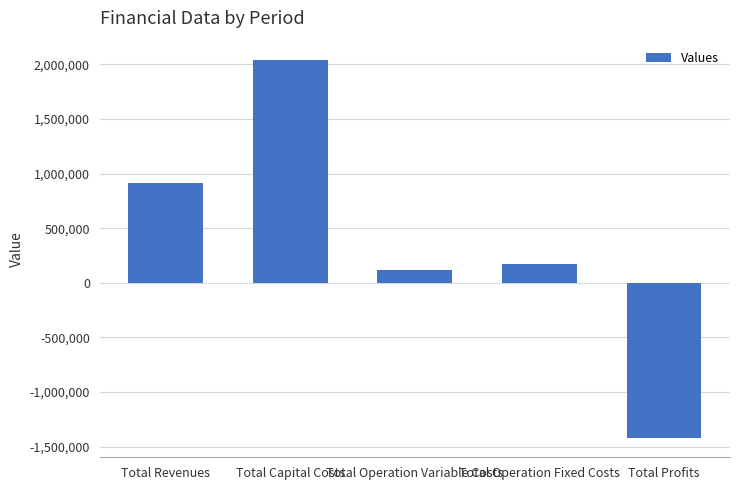

Reading right to left, transcribe all the data shown in this chart.

Total Profits=-1424765.3	Total Operation Fixed Costs=172607.0	Total Operation Variable Costs=120507.6	Total Capital Costs=2044699.0	Total Revenues=913048.4